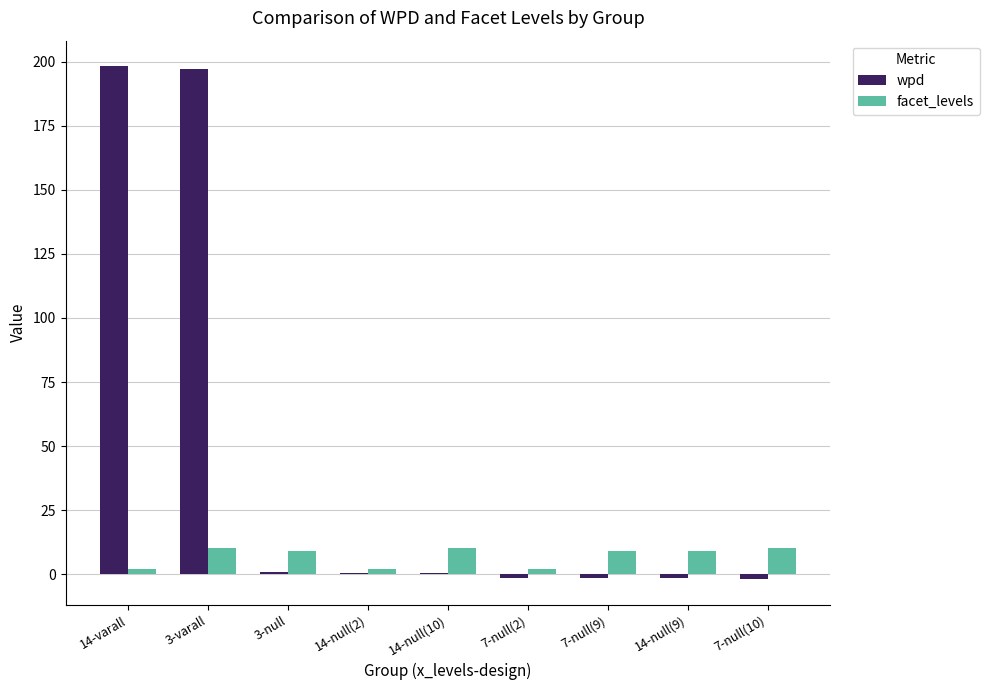

What is the greatest value displayed?

198.3